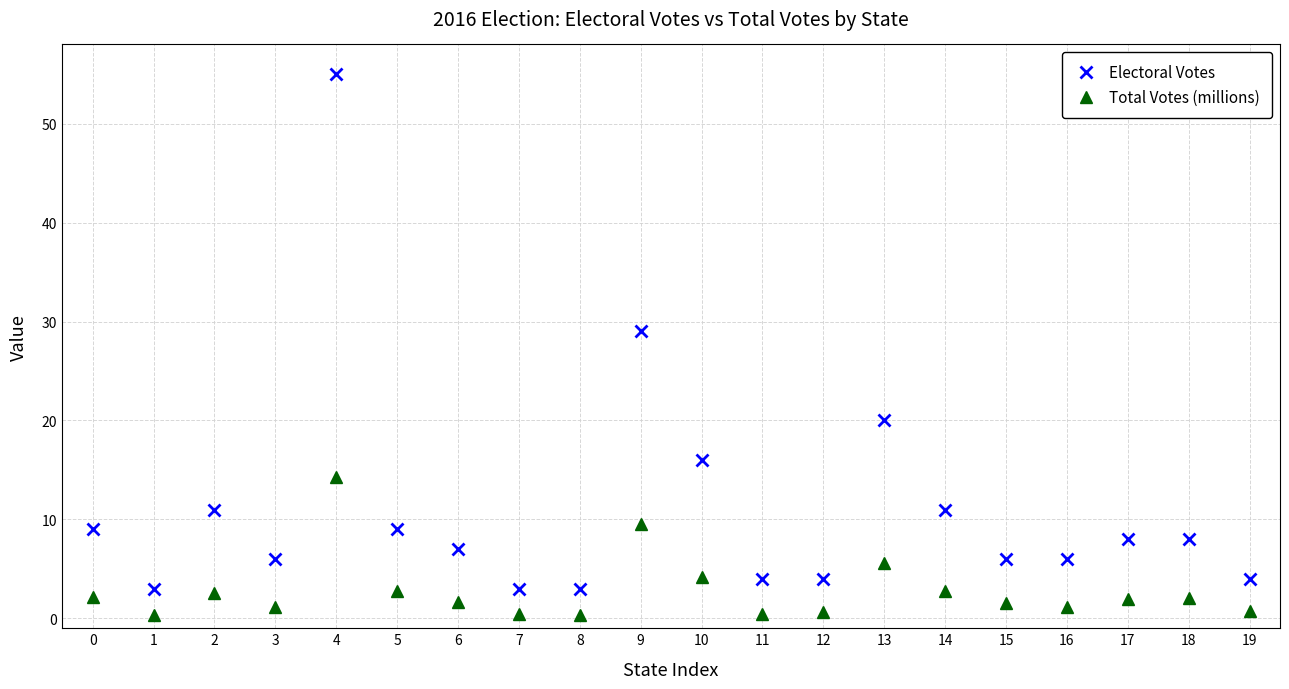

Between 2 and 6, which series saw the biggest shift?

Electoral Votes